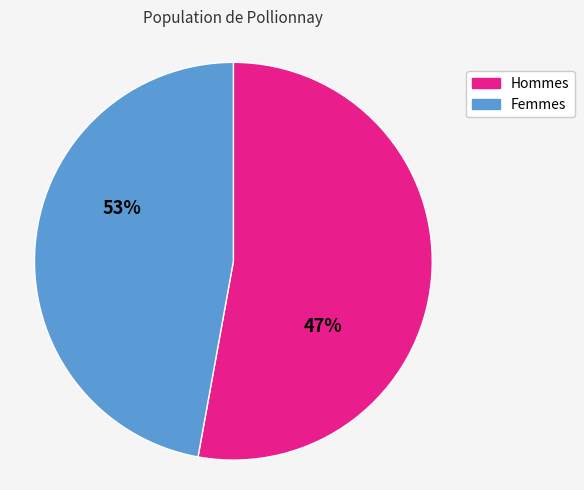

Is there a majority slice in this chart?

Yes